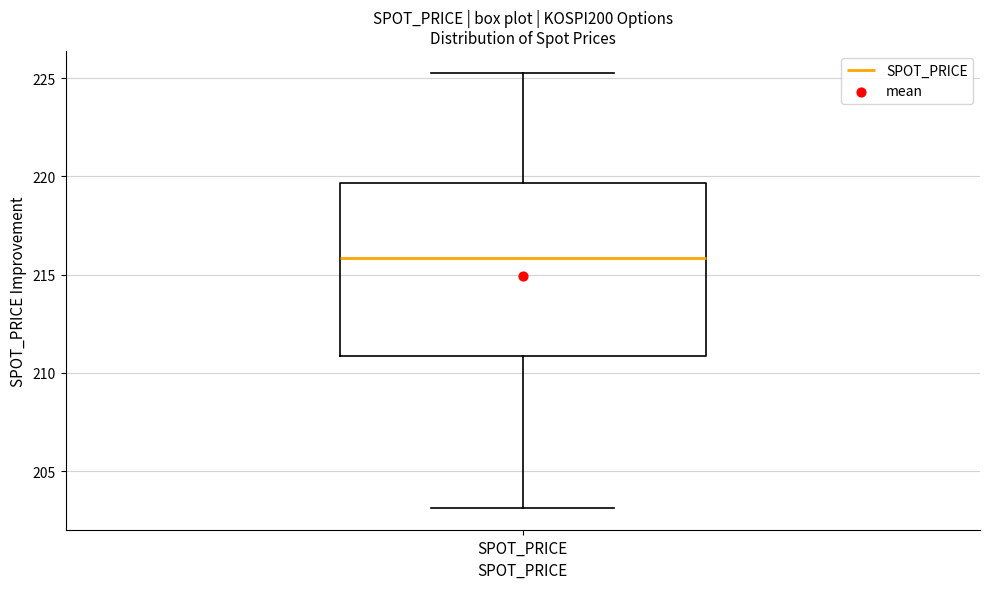

Where is the upper edge of the box for SPOT_PRICE on the y-axis? The values are not printed on the chart, so give them approximately, as read against the axis.

219.5